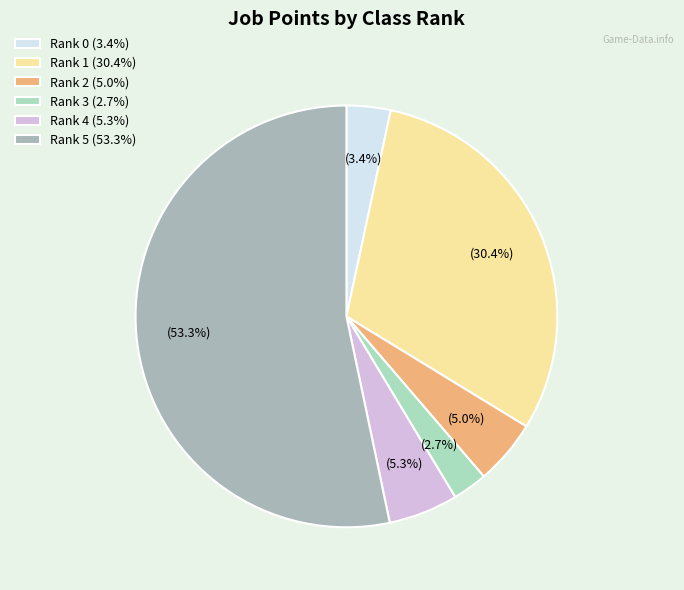

The Rank 4 slice represents 5% of the pie. True or false?

True